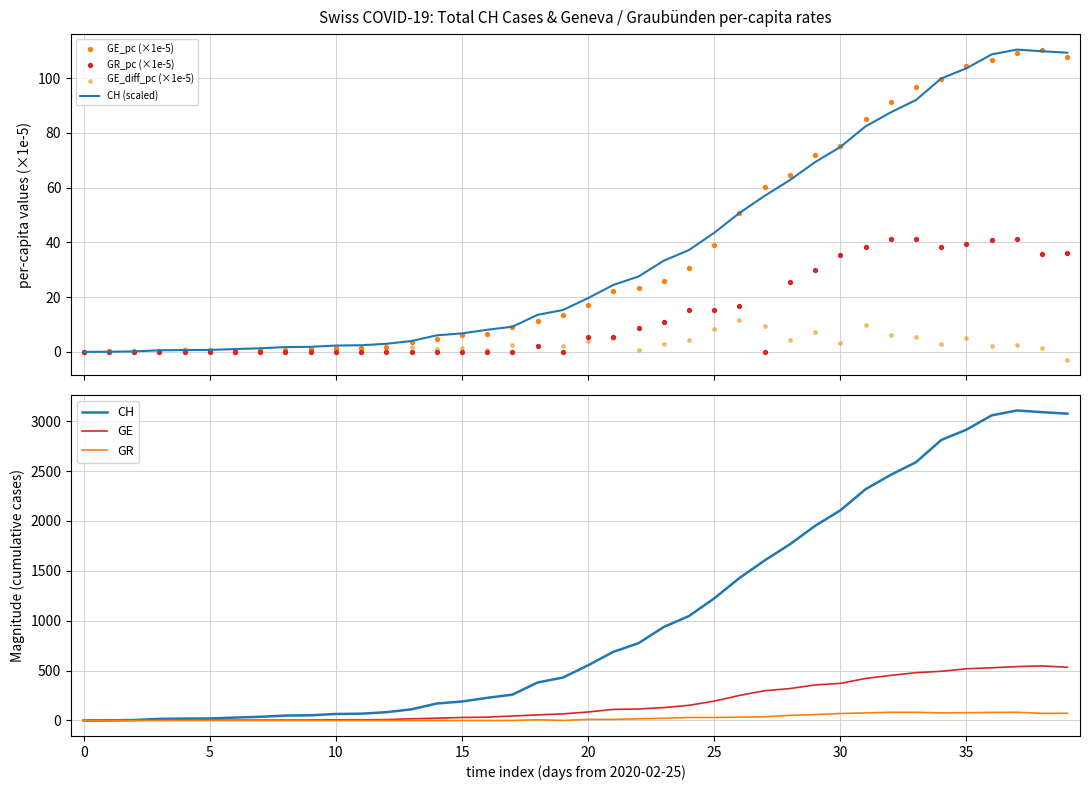

What are all the series names shown in the legend?

CH, GE, GR, GE_pc, GE_diff_pc, GR_pc